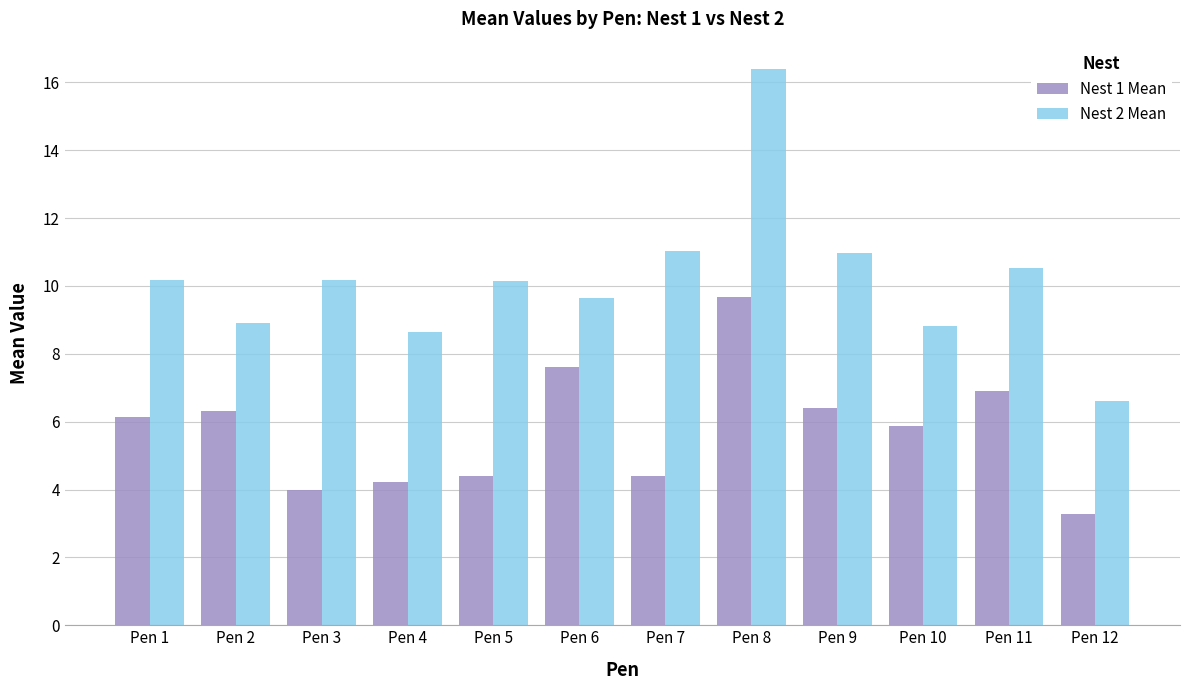

At how many categories does at least one series exceed 3?

12